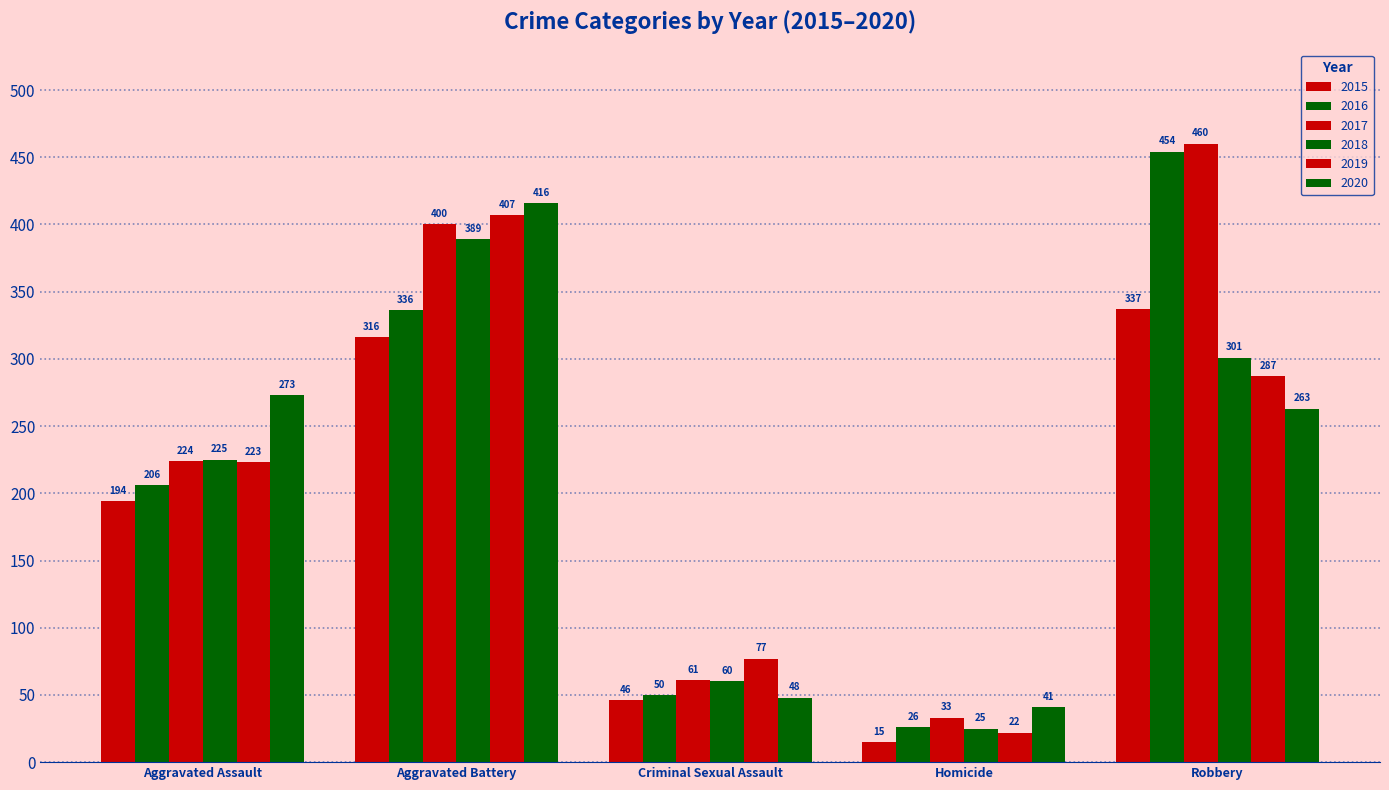

What is the difference between the second highest and second lowest values in the 2018 series?

241